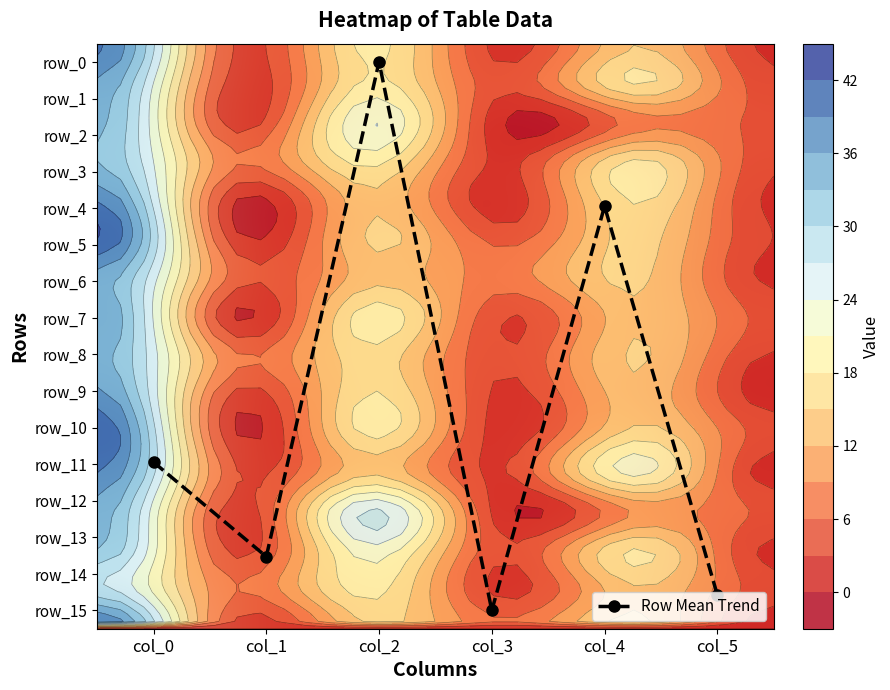

The row_10 series shows 25.7 at col_4. True or false?

False